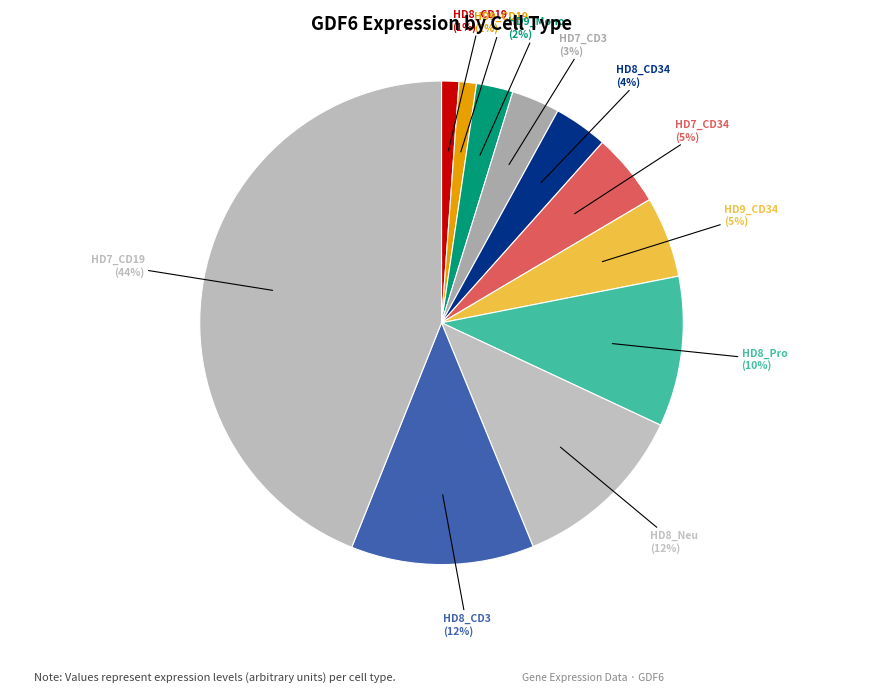

How many slices are in this pie chart?

11